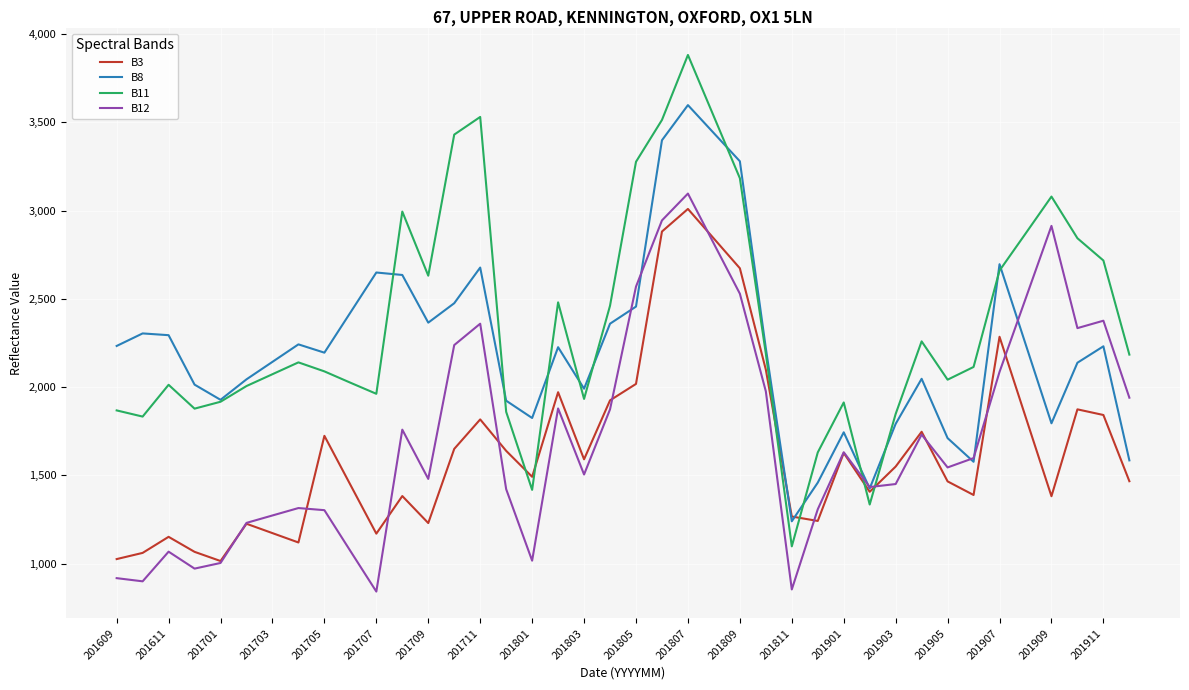

How many times do B11 and B12 cross each other?

2